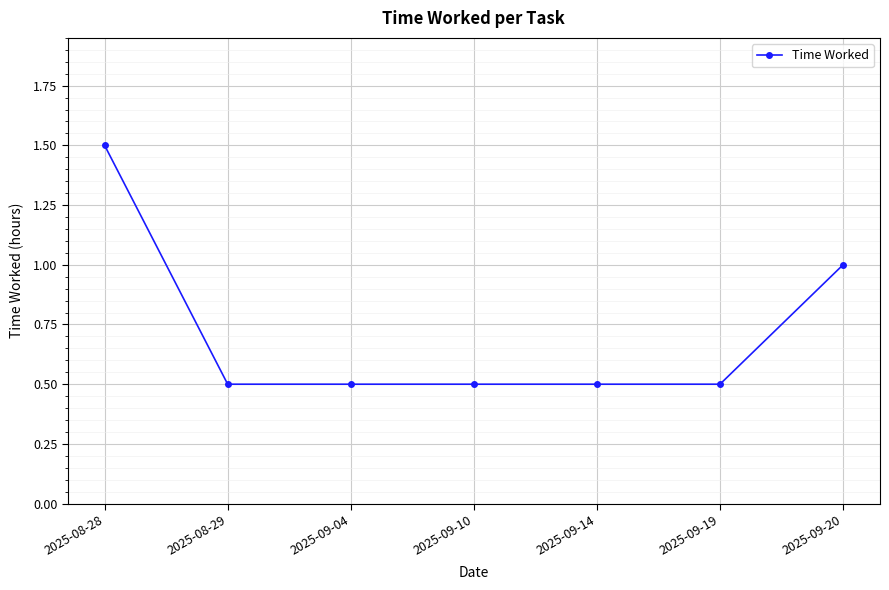

What is the label of the 6th point from the right?

2025-08-29